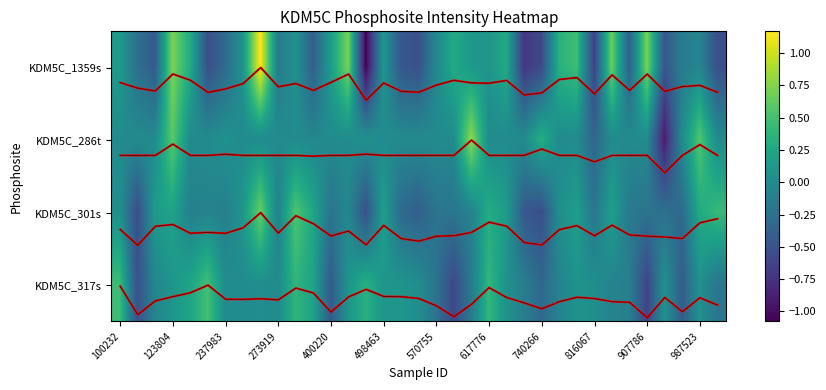

At how many categories does at least one series exceed 0?

35